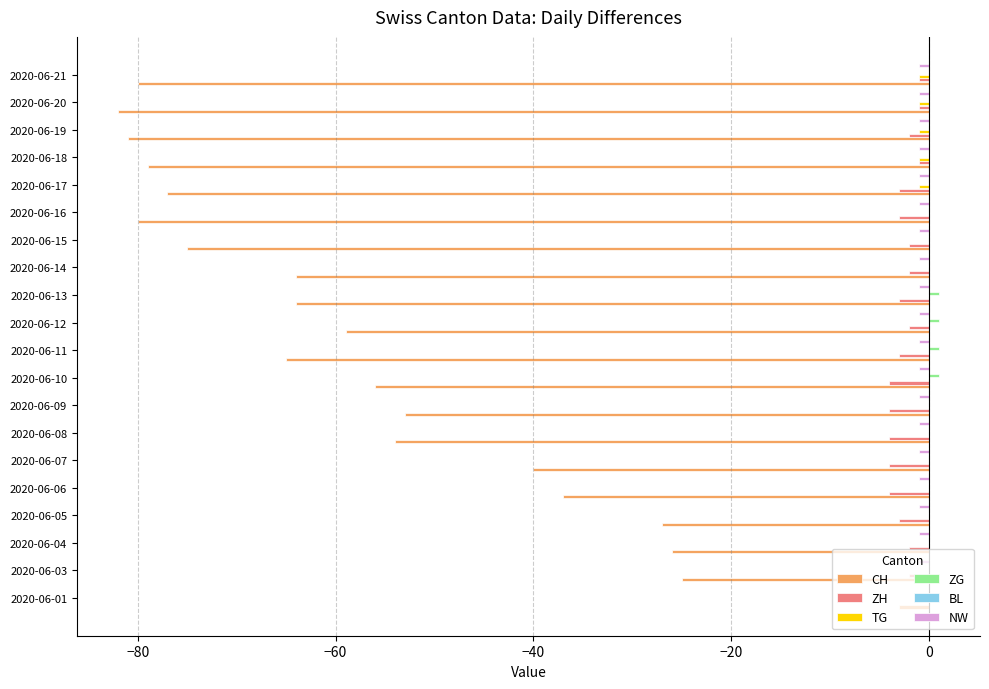

How many values in the CH series are below -59?

10